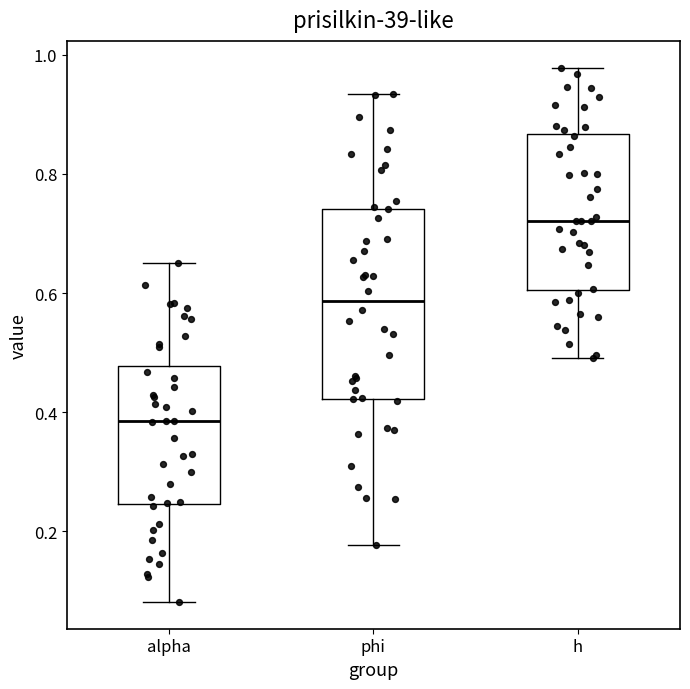

Which box's median line is the highest?

h